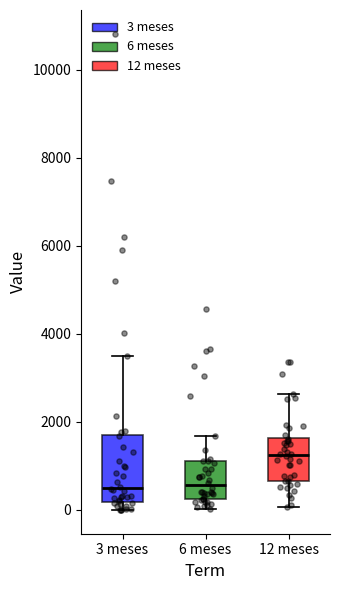

Where does the upper whisker of the box for 6 meses end on the y-axis? The values are not printed on the chart, so give them approximately, as read against the axis.

1600